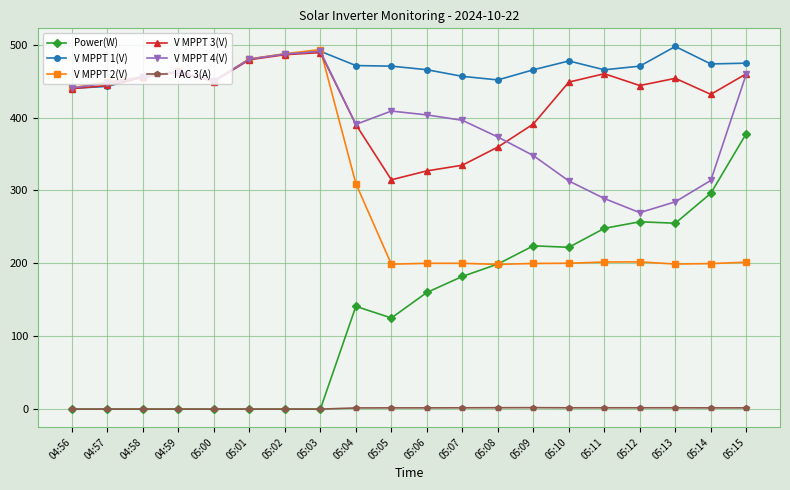

Rank the series at 05:13 from lowest to highest value.

I AC 3(A), V MPPT 2(V), Power(W), V MPPT 4(V), V MPPT 3(V), V MPPT 1(V)